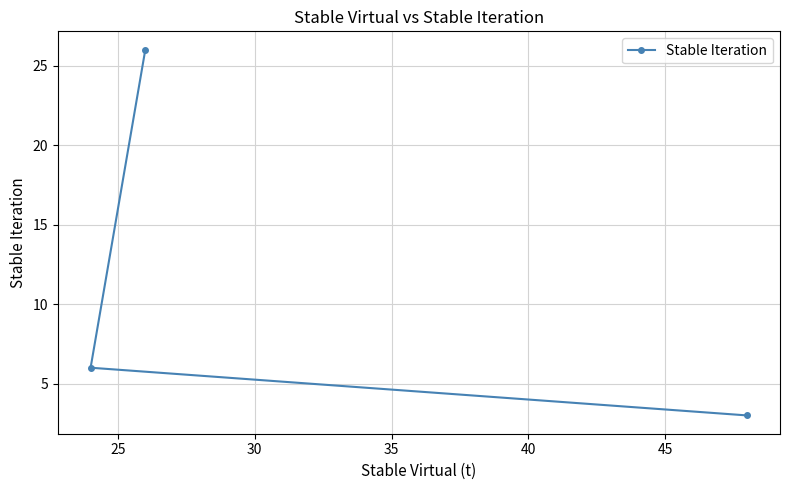

What is the difference between the second highest and minimum values?

3